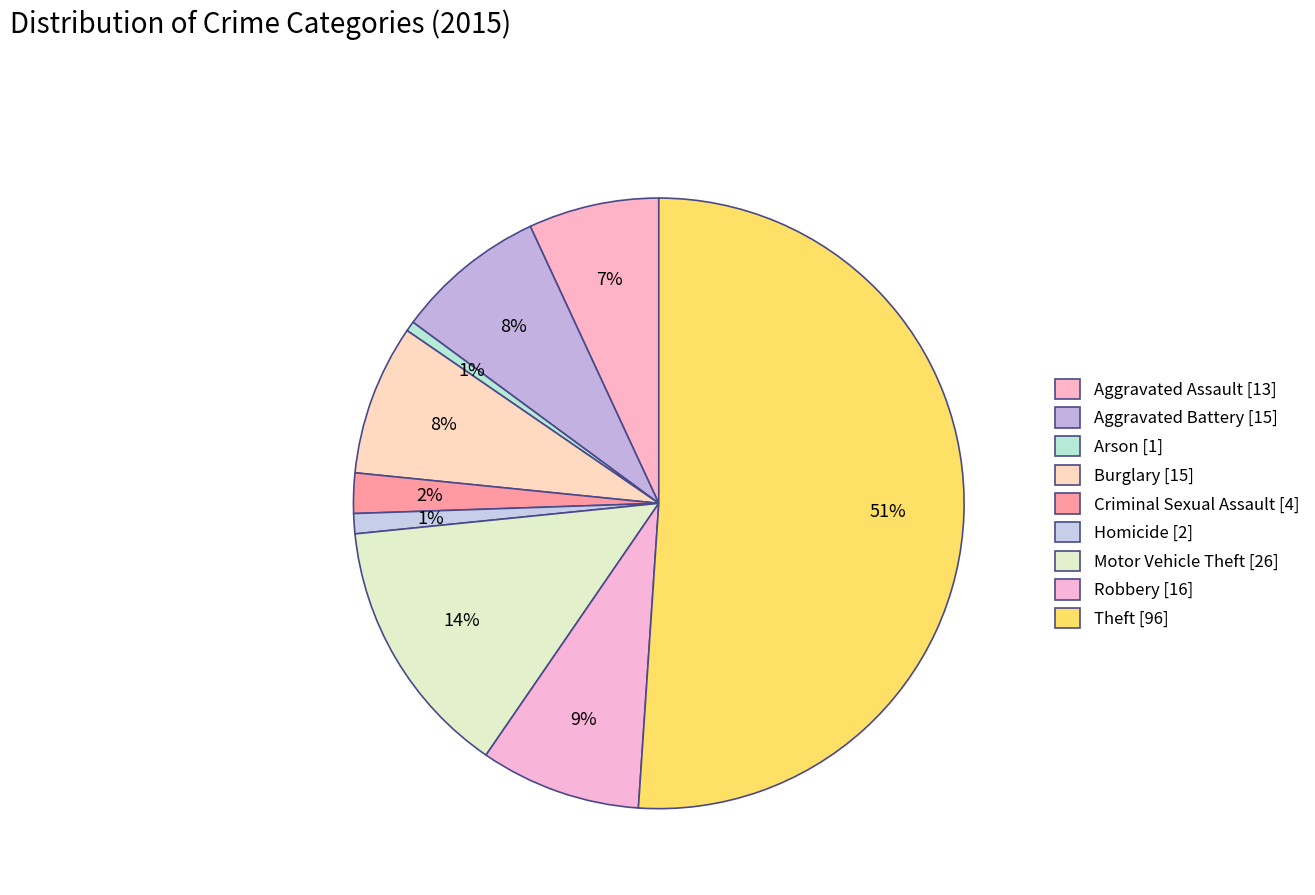

What percentage is the Homicide slice, to the nearest percent?

1%